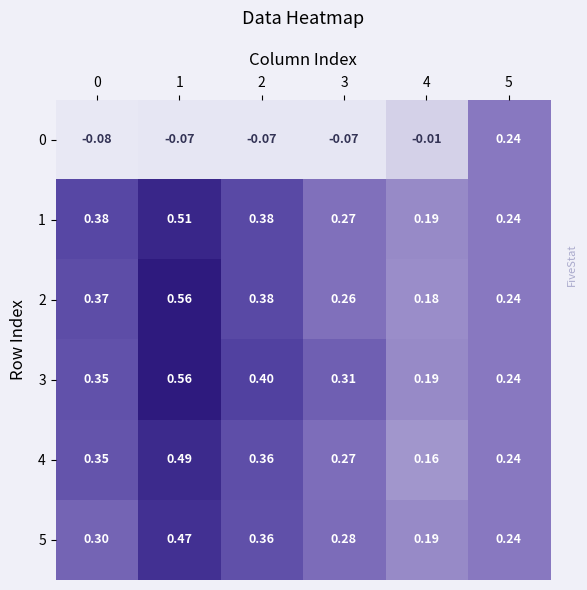

Is the value of 1 at 5 greater than the value of 0 at 0?

Yes